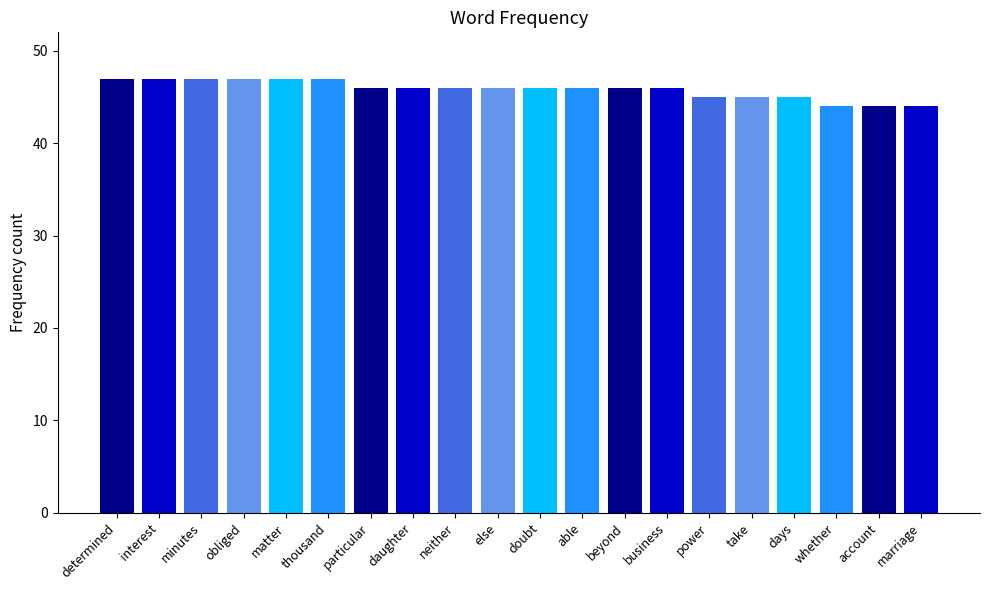

The value at marriage is 30. True or false?

False